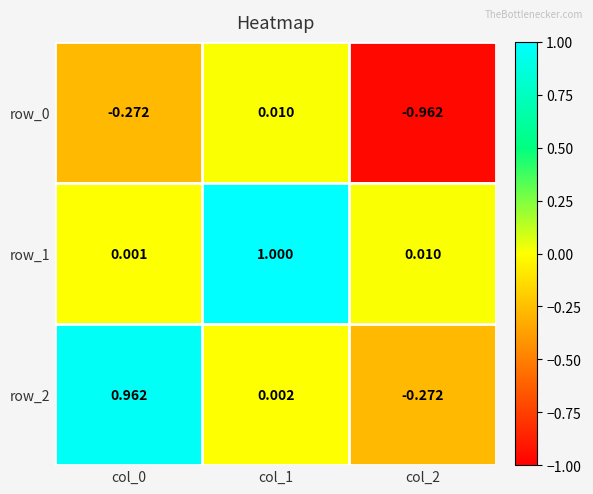

What is the total value across all series at col_2?

-1.2